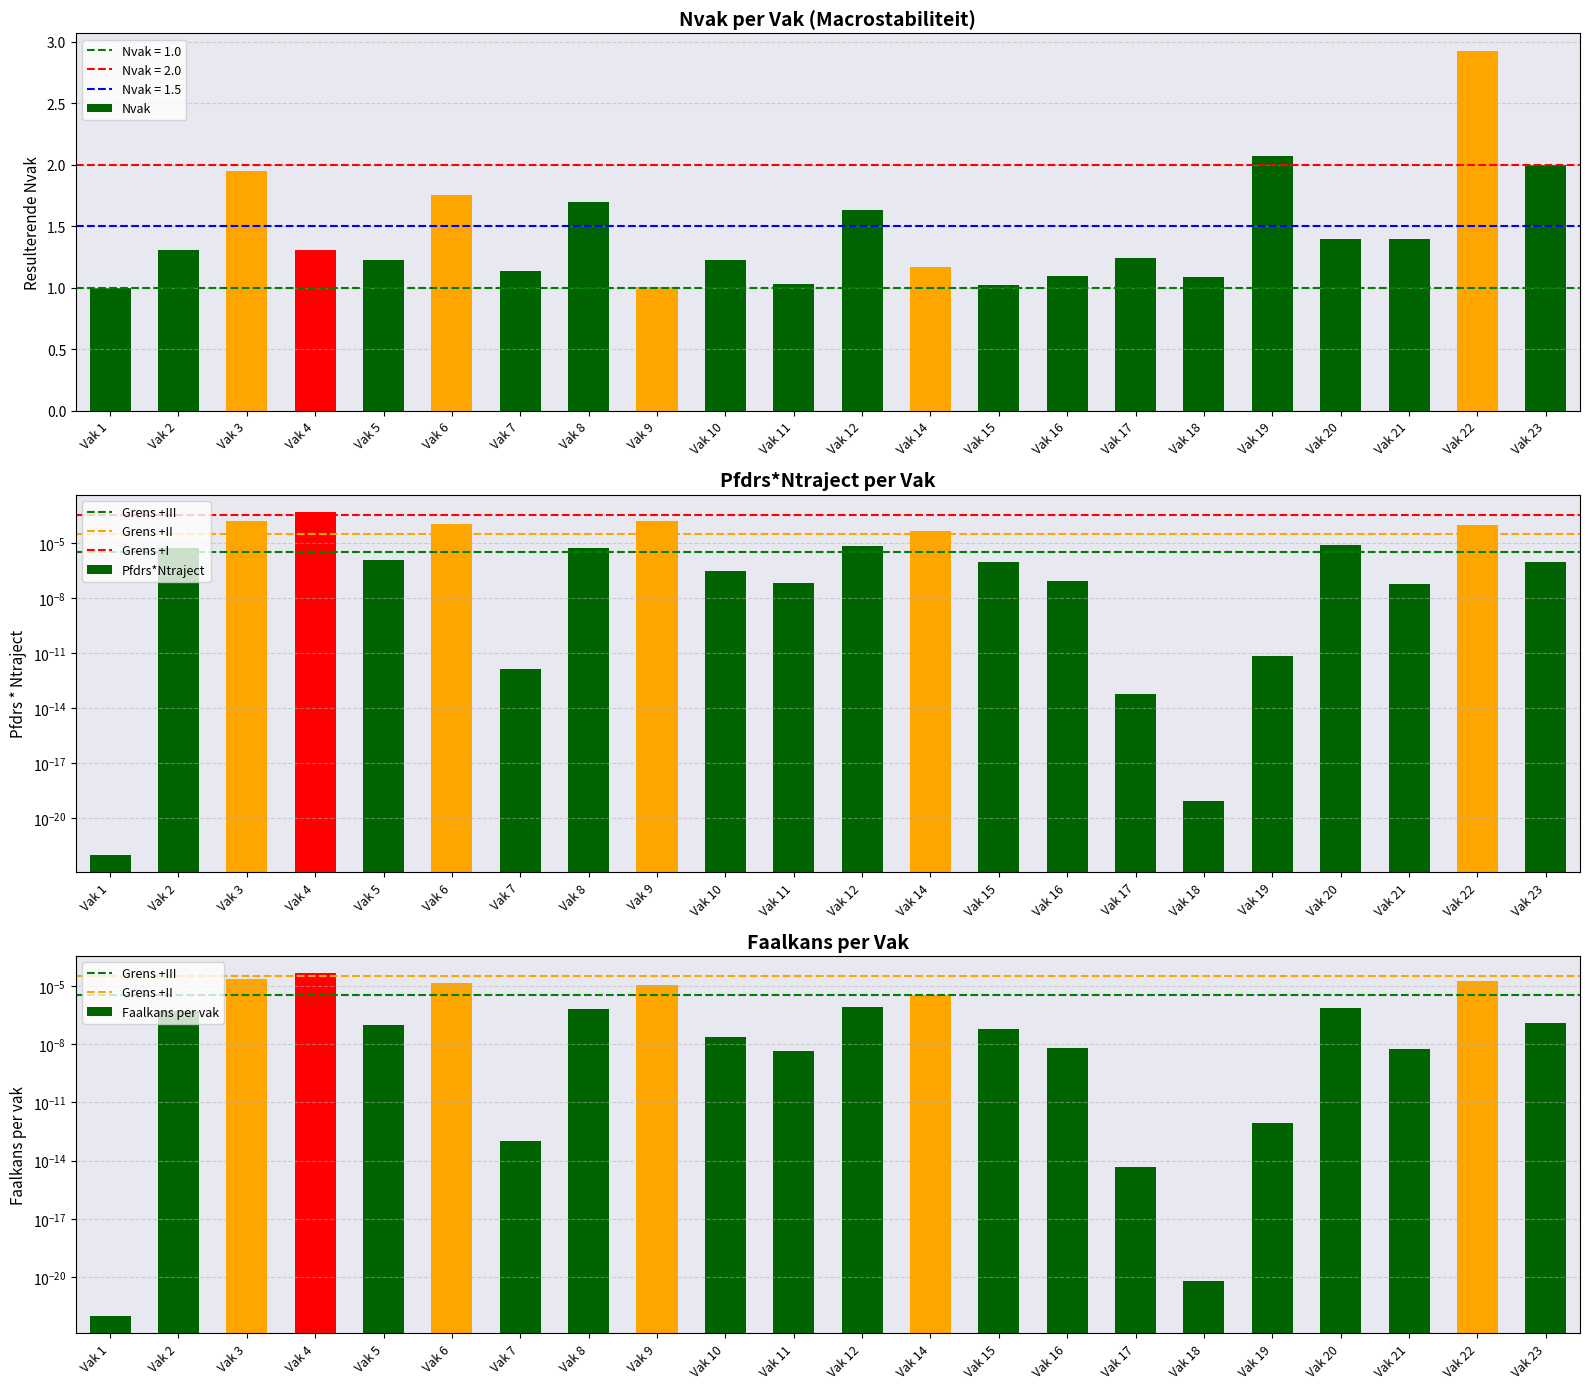

What is the difference between the maximum and minimum values in the Nvak series?

1.9